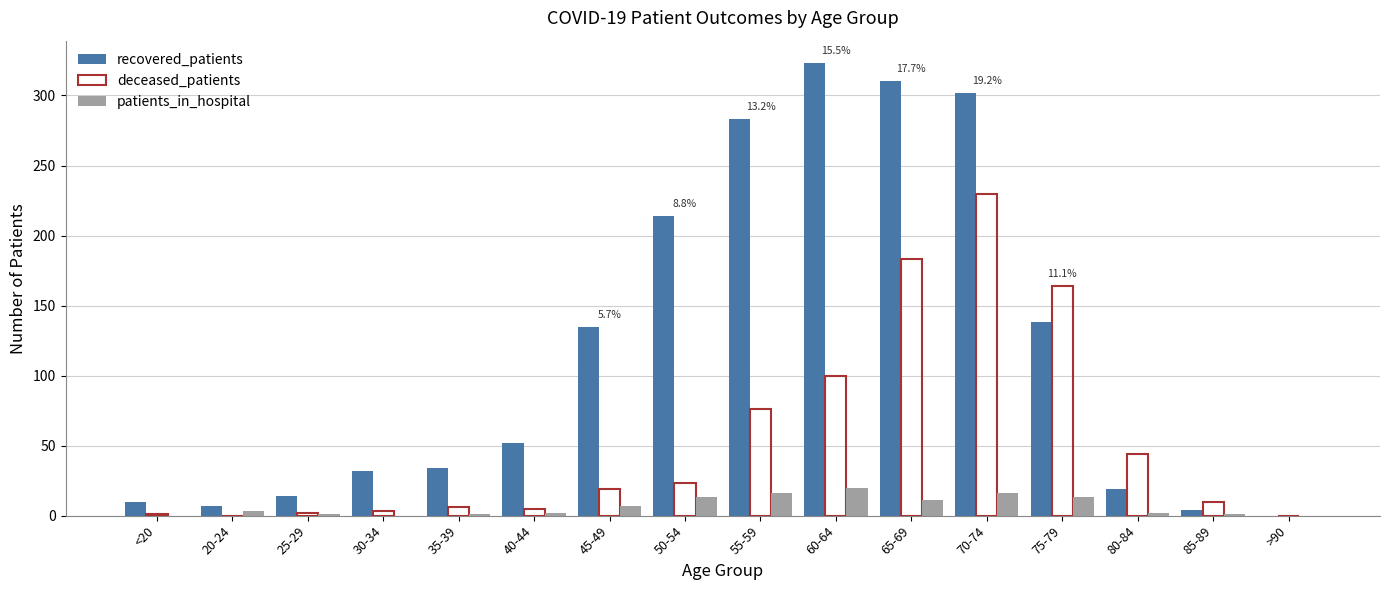

Is the value of recovered_patients at 80-84 greater than the value of deceased_patients at 40-44?

Yes